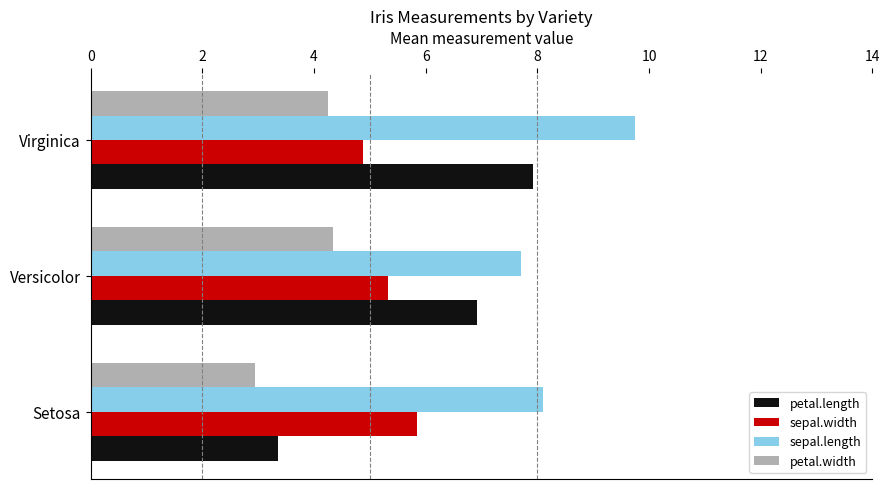

What is the difference between the maximum and minimum values in the sepal.width series?

1.0